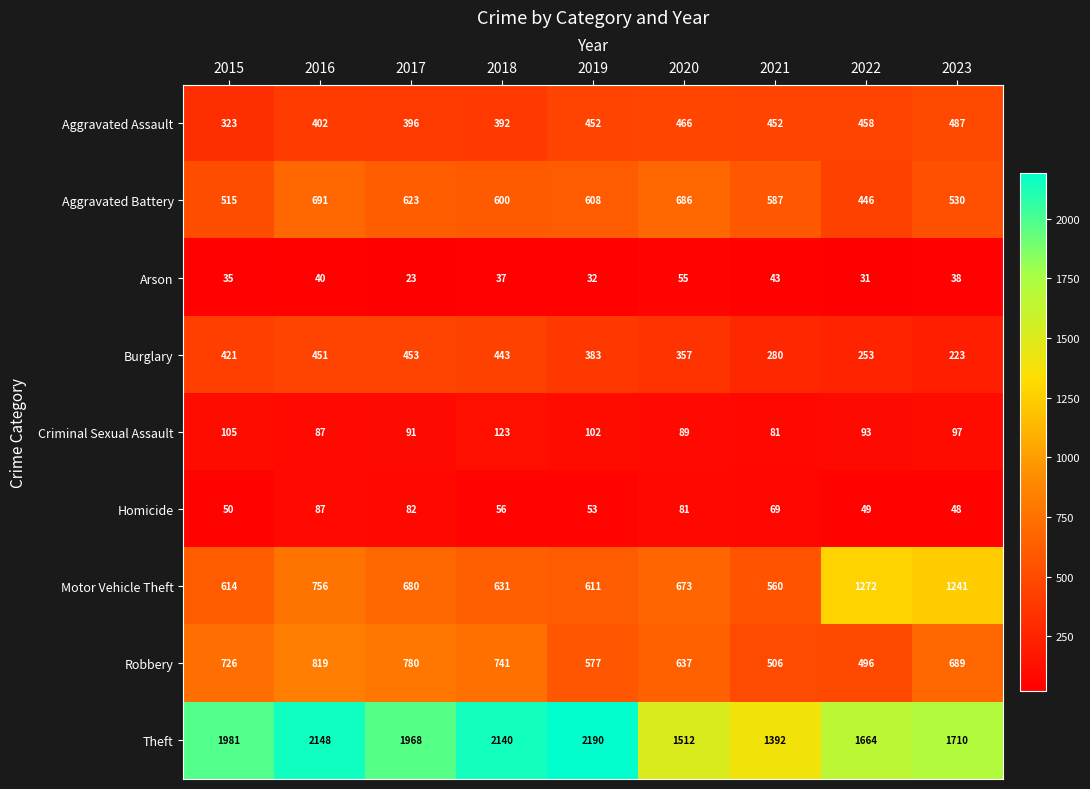

Count the number of categories in the chart.

9